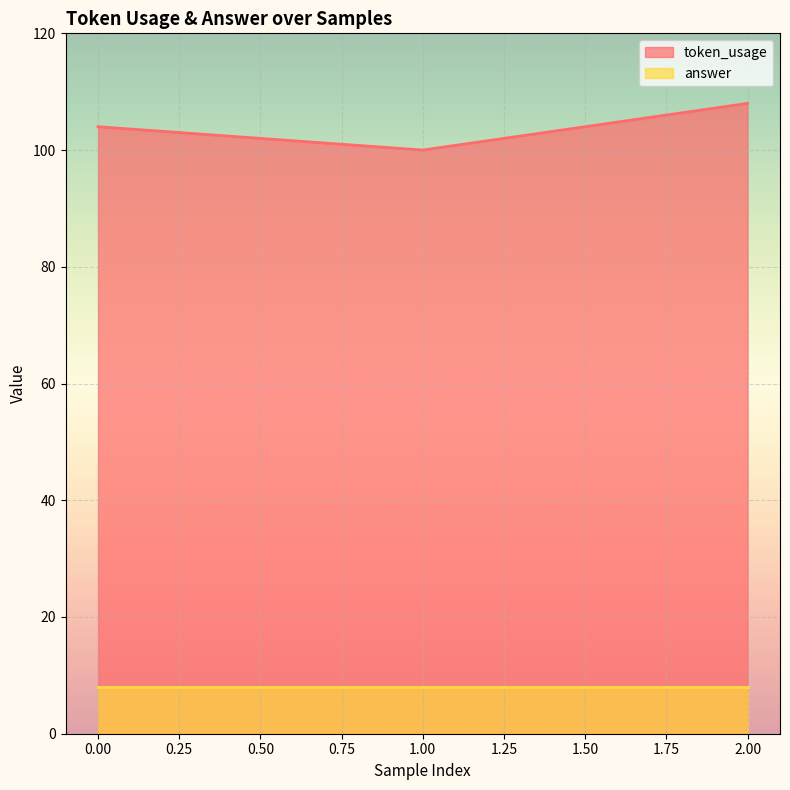

Rank the categories by value from highest to lowest.

2, 0, 1